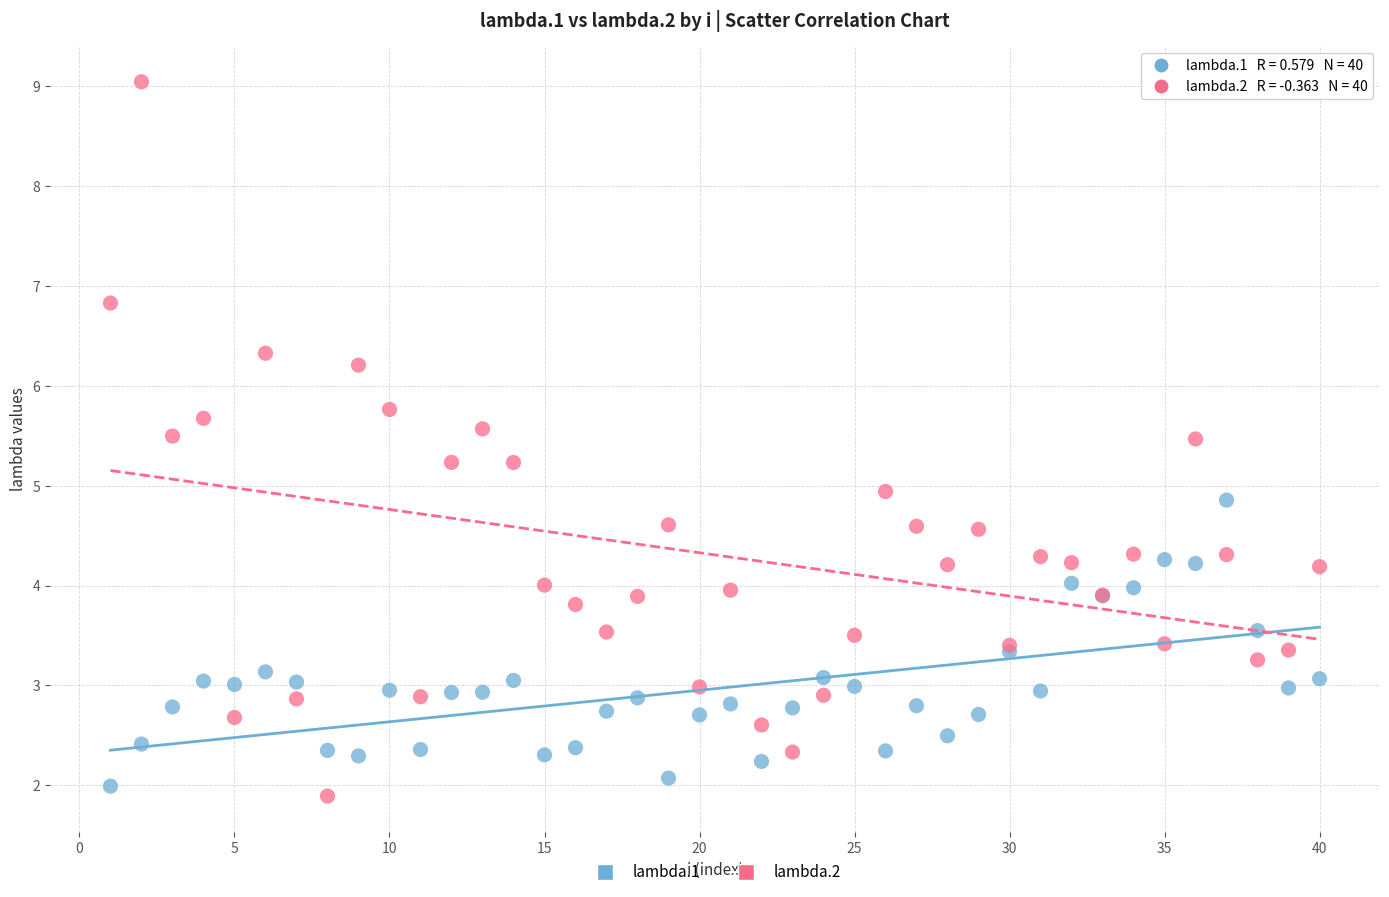

What is the X range (max minus min) for the scatter plot?

39.0